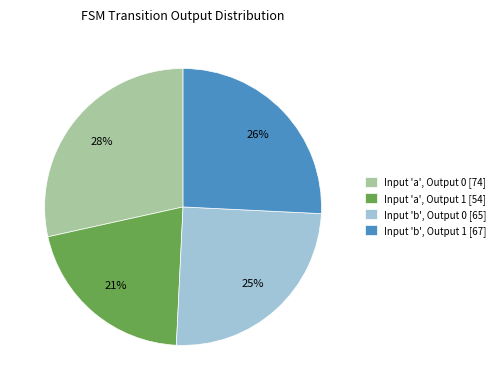

Do Input 'a', Output 0 [74] and Input 'b', Output 1 [67] together represent more than half of the pie?

Yes